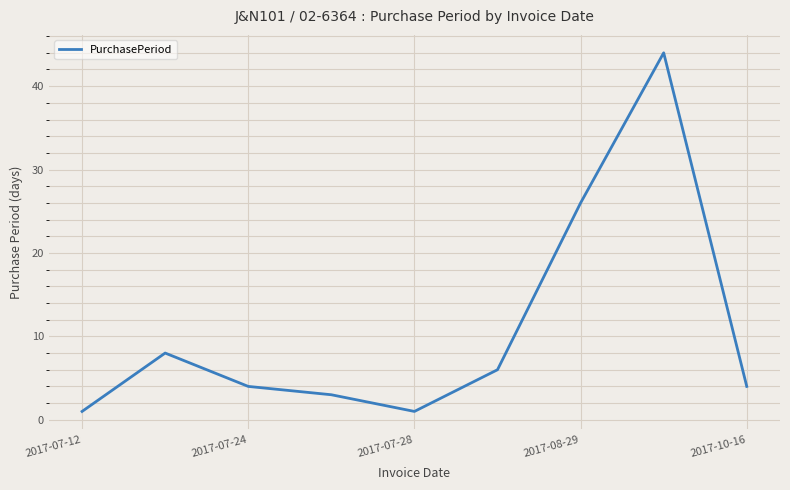

What is the maximum value shown in the chart?

44